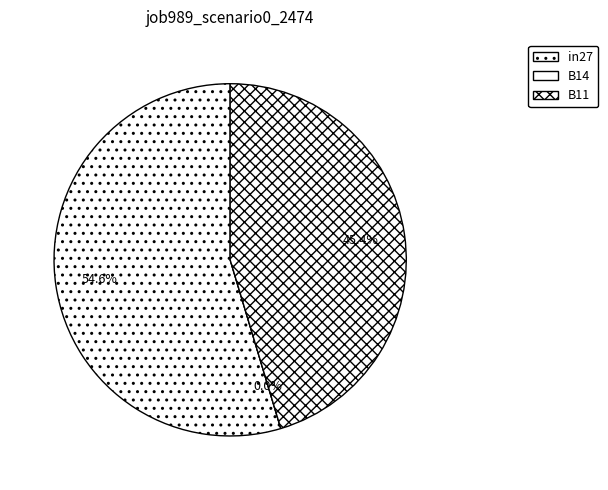

What is the largest slice in the pie chart?

in27